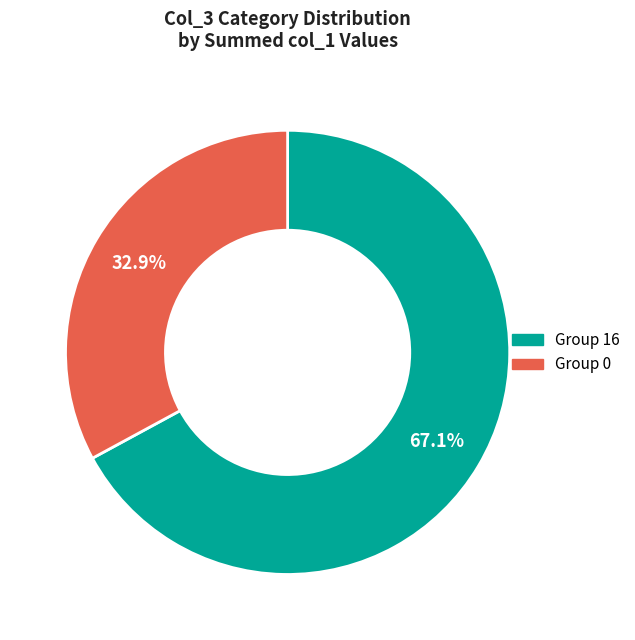

How many segments does this pie chart have?

2